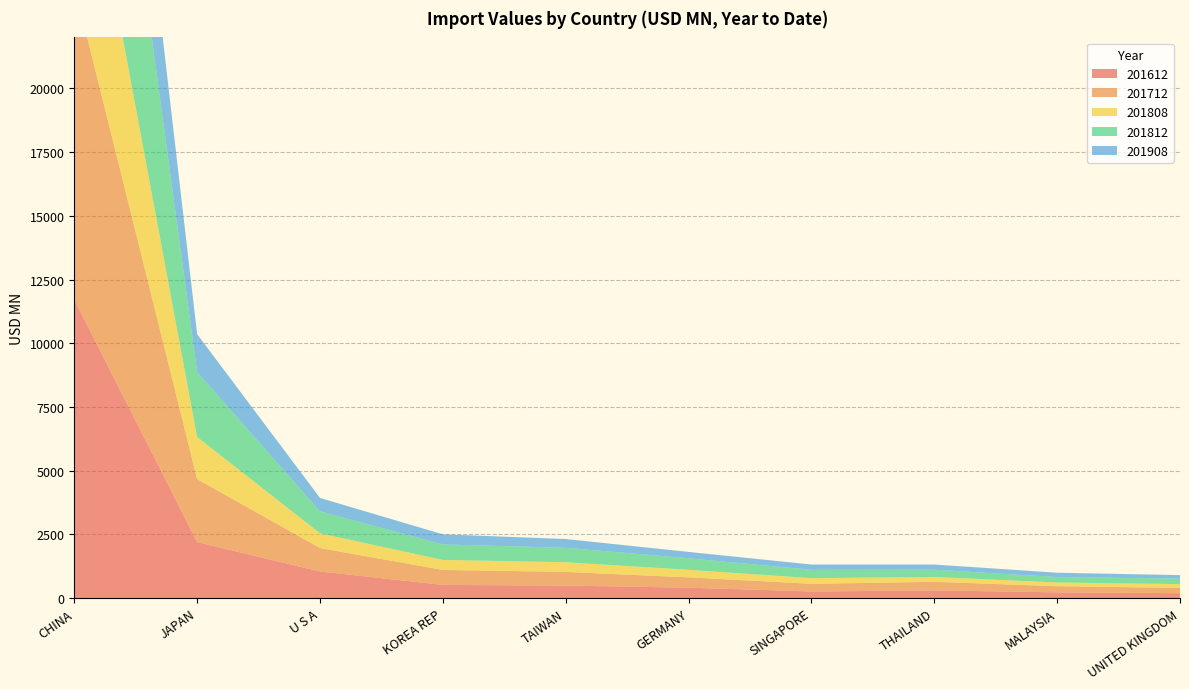

Reading right to left, what are all the values shown in this chart?

201612: UNITED KINGDOM=196.6	MALAYSIA=230.3	THAILAND=306.3	SINGAPORE=263.4	GERMANY=412.1	TAIWAN=495.9	KOREA REP=521.2	U S A=1049.1	JAPAN=2200.6	CHINA=11717.2
201712: UNITED KINGDOM=206.5	MALAYSIA=239.5	THAILAND=335.8	SINGAPORE=301.3	GERMANY=404.8	TAIWAN=534.1	KOREA REP=587.0	U S A=917.9	JAPAN=2473.0	CHINA=12317.9
201808: UNITED KINGDOM=147.8	MALAYSIA=146.4	THAILAND=190.7	SINGAPORE=220.5	GERMANY=296.5	TAIWAN=381.6	KOREA REP=392.4	U S A=578.9	JAPAN=1650.0	CHINA=8154.1
201812: UNITED KINGDOM=215.5	MALAYSIA=215.2	THAILAND=285.2	SINGAPORE=328.4	GERMANY=452.2	TAIWAN=566.0	KOREA REP=609.5	U S A=861.3	JAPAN=2547.3	CHINA=12232.2
201908: UNITED KINGDOM=138.9	MALAYSIA=167.5	THAILAND=202.9	SINGAPORE=206.8	GERMANY=249.7	TAIWAN=344.3	KOREA REP=394.6	U S A=525.5	JAPAN=1487.3	CHINA=7477.7